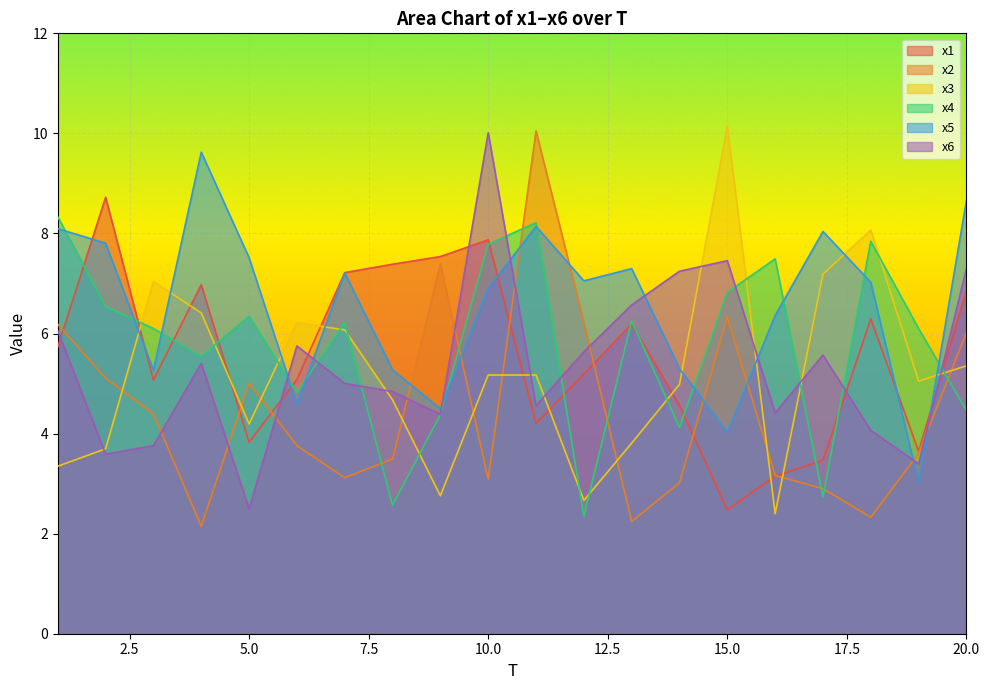

What is the sum of all x6 values?

107.5